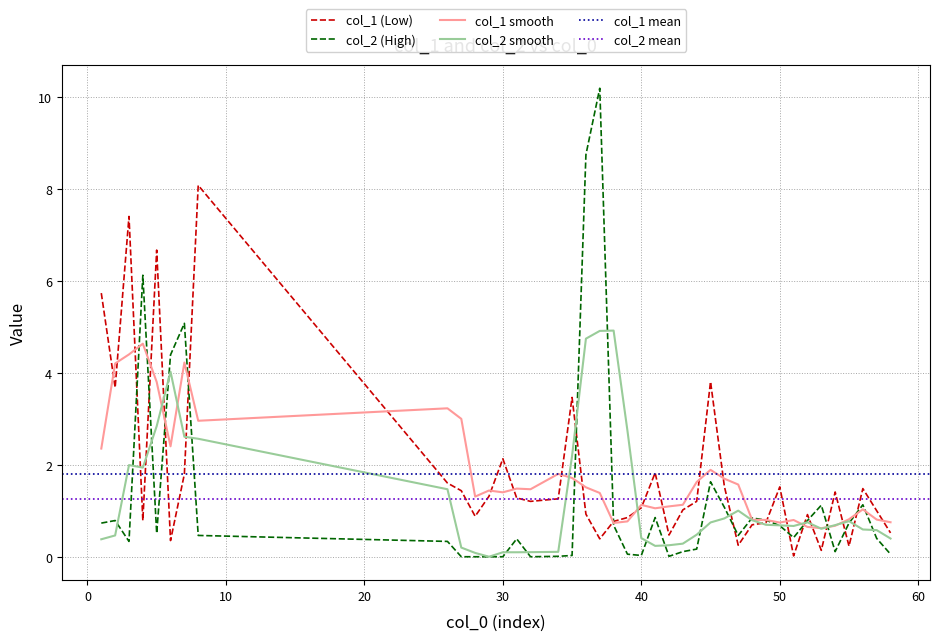

After their last crossing, which series has the higher values: col_2 or col_1?

col_1